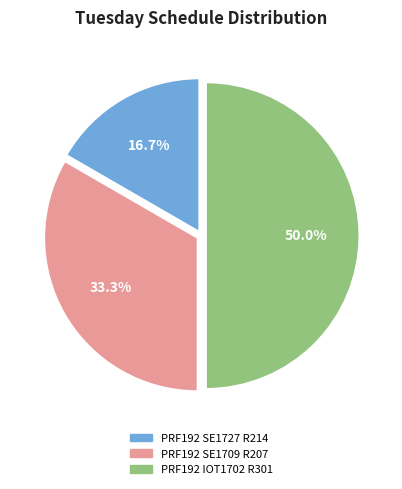

What is the total percentage of PRF192 SE1709 R207 and PRF192 IOT1702 R301?

83.3%